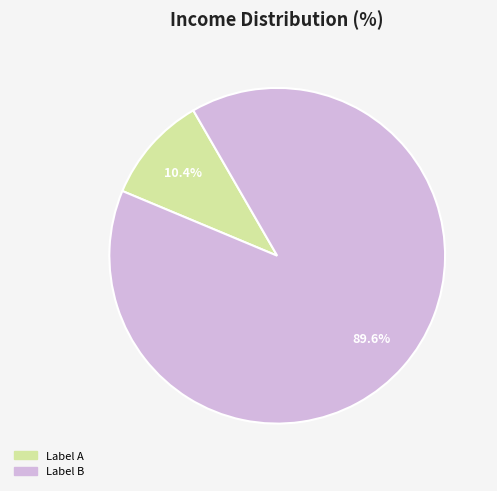

Does any single category account for the majority?

Yes